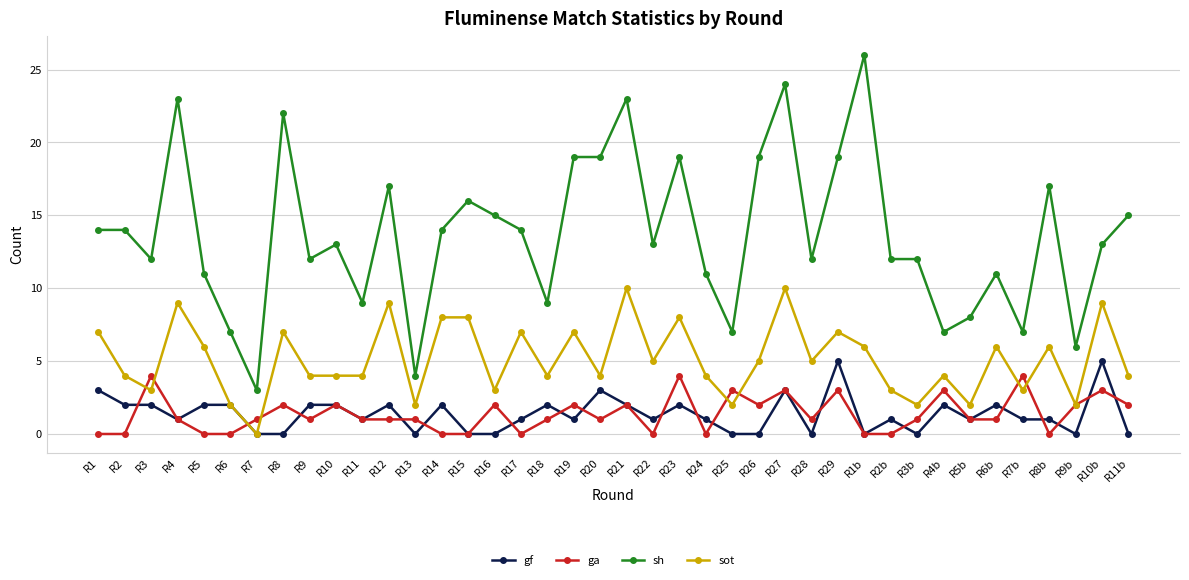

At R10b, list the series in order from smallest to largest.

ga, gf, sot, sh